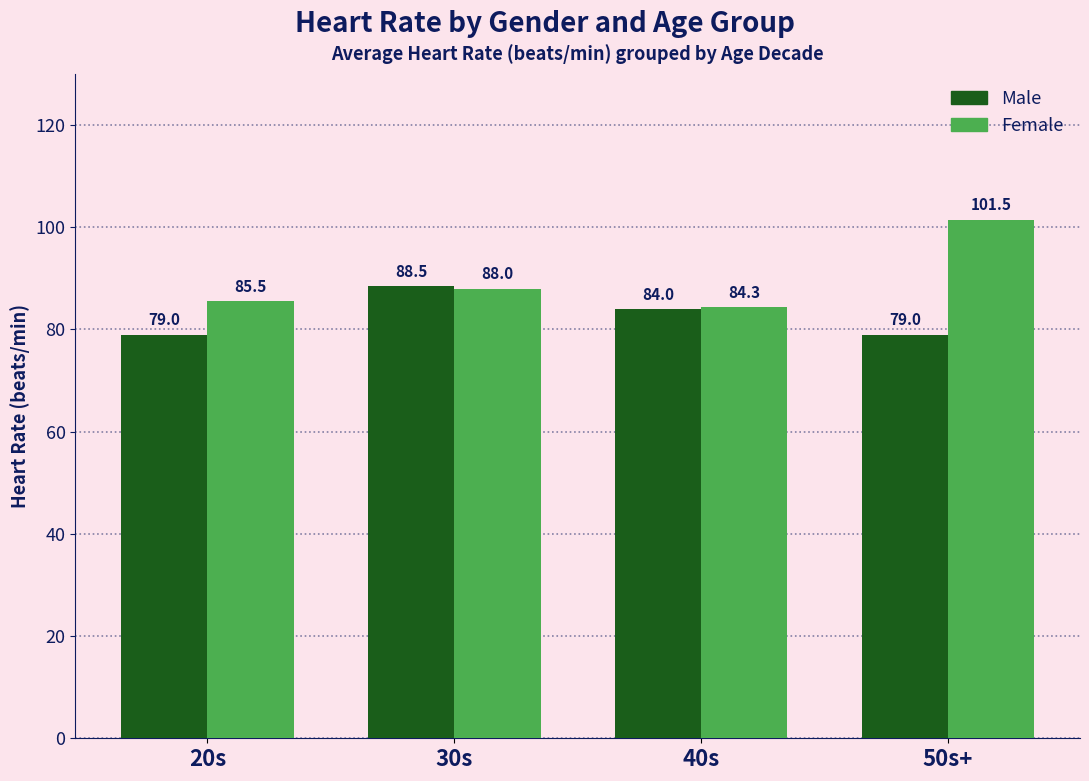

What are all the series names shown in the legend?

Male, Female